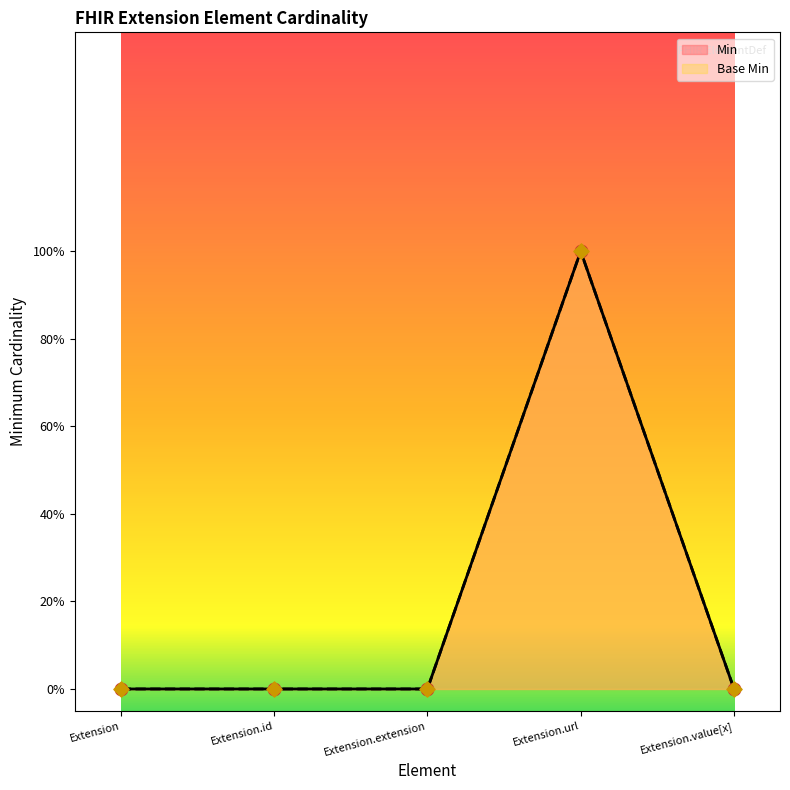

Is the value of Min at Extension.id greater than the value of Base Min at Extension.extension?

No